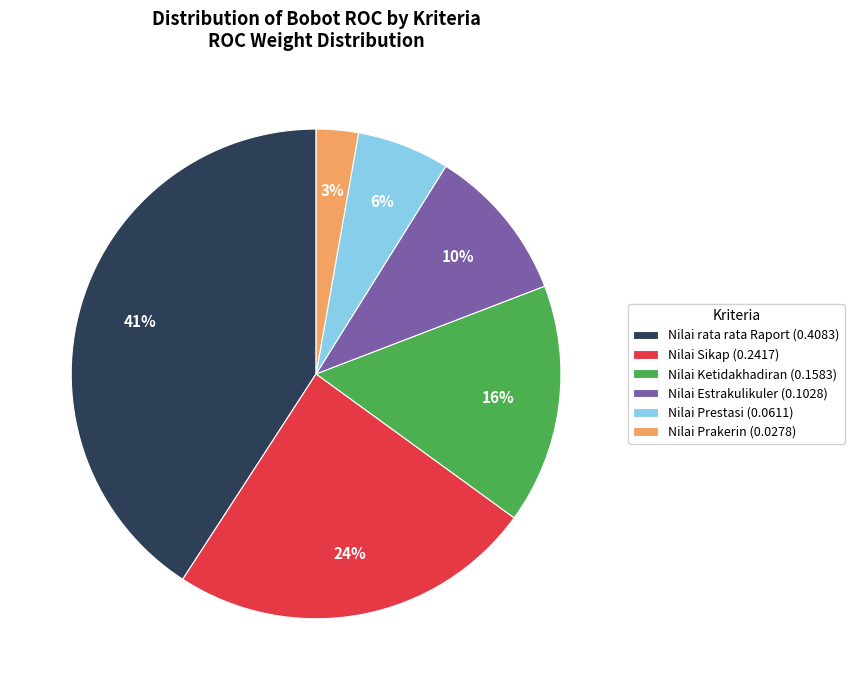

The Nilai Estrakulikuler slice represents 10% of the pie. True or false?

True